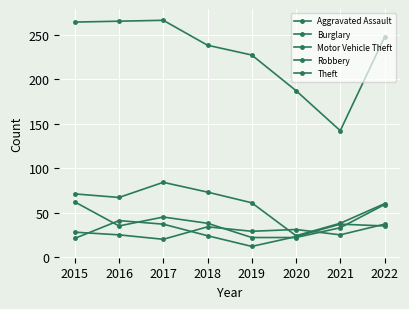

Rank the categories by Aggravated Assault value from highest to lowest.

2022, 2018, 2020, 2019, 2015, 2016, 2021, 2017